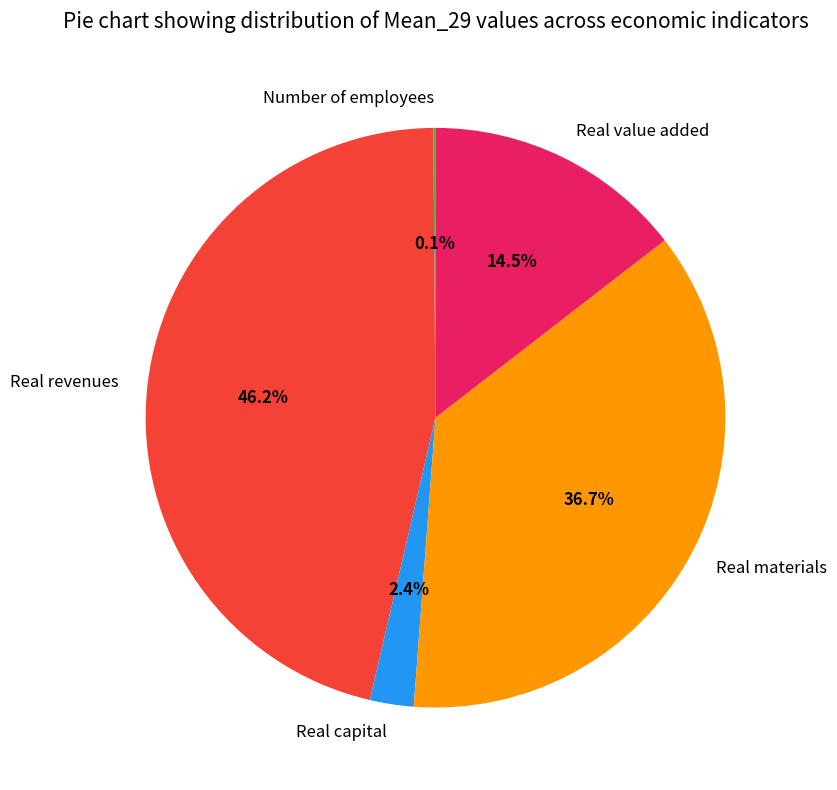

Which slice is the largest?

Real revenues